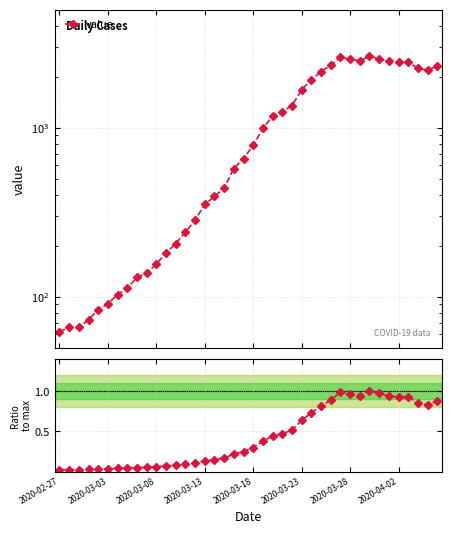

What is the sum of all value values?

44991.0